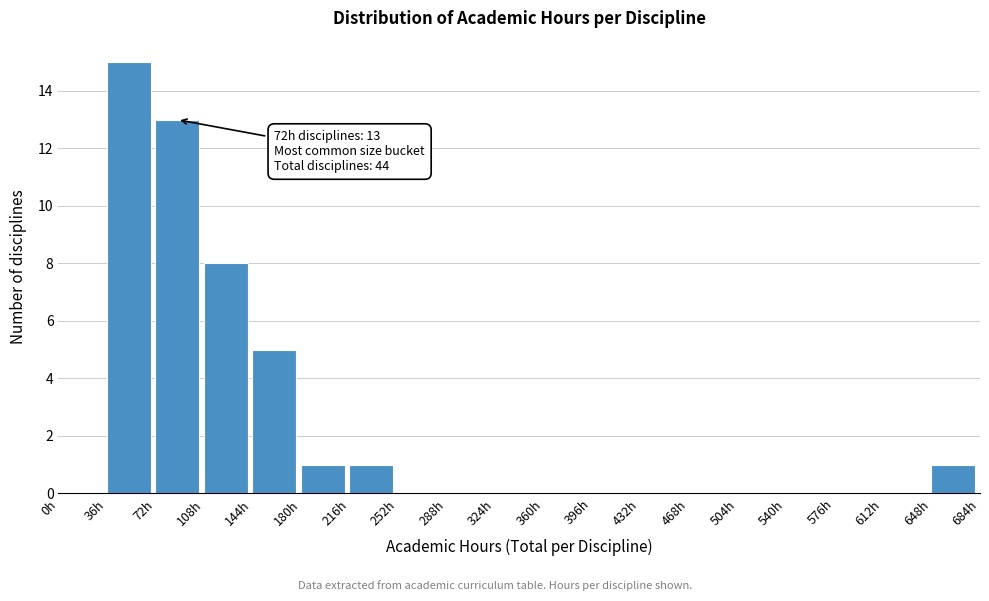

Which range on the x-axis has the tallest bar?

36 to 72